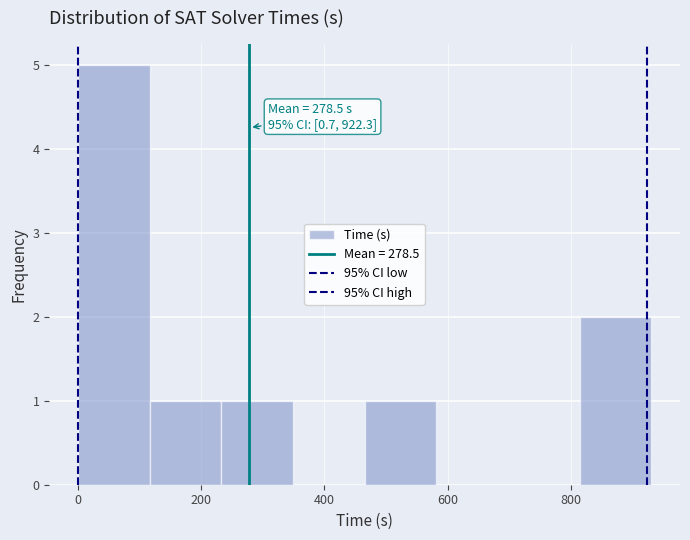

Which range on the x-axis has the tallest bar?

0 to 120